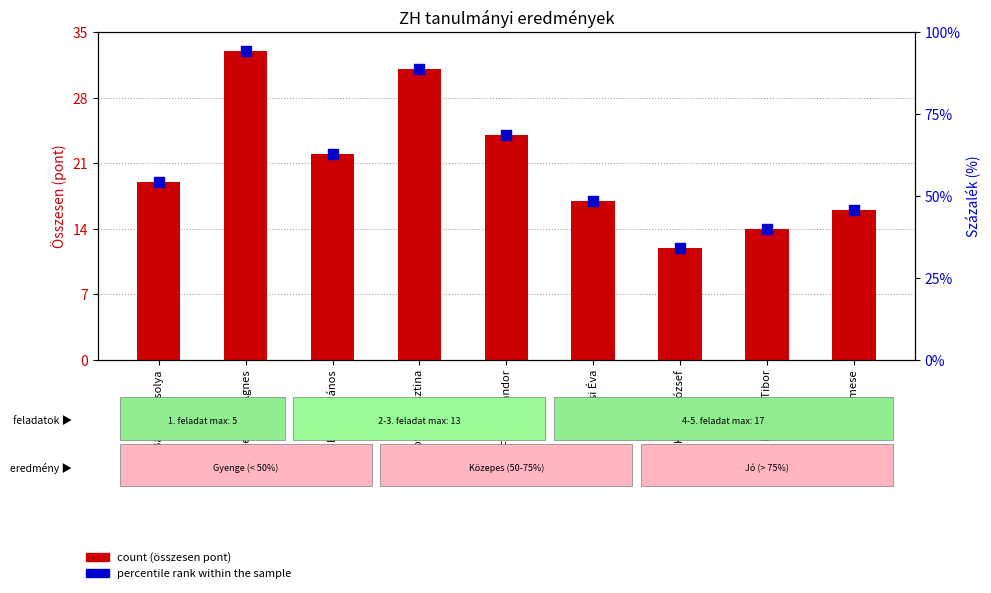

What are all the series names shown in the legend?

count, percentile rank within the sample